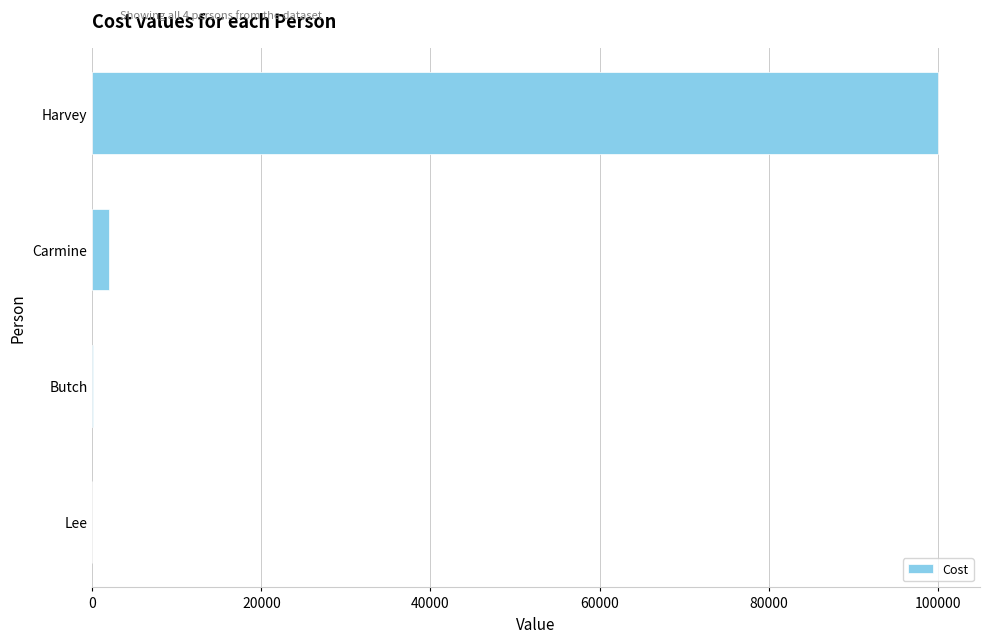

What is the sum of all values?

102110